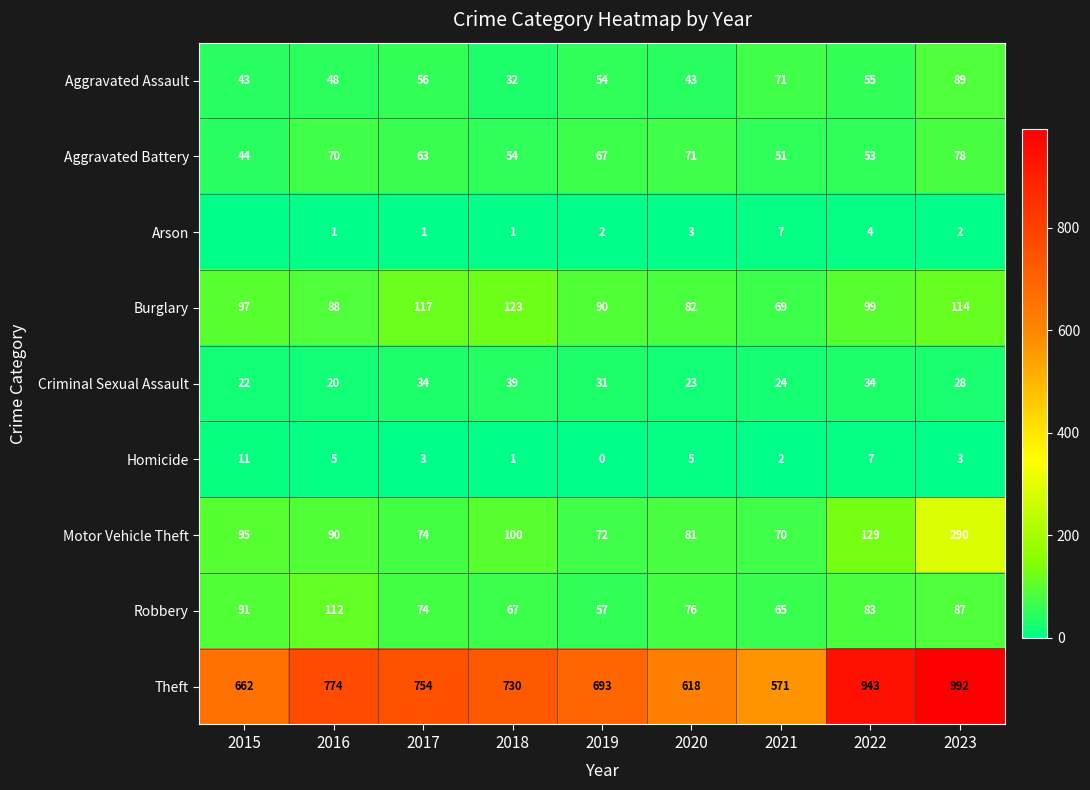

Between 2019 and 2016, which is larger?

2019